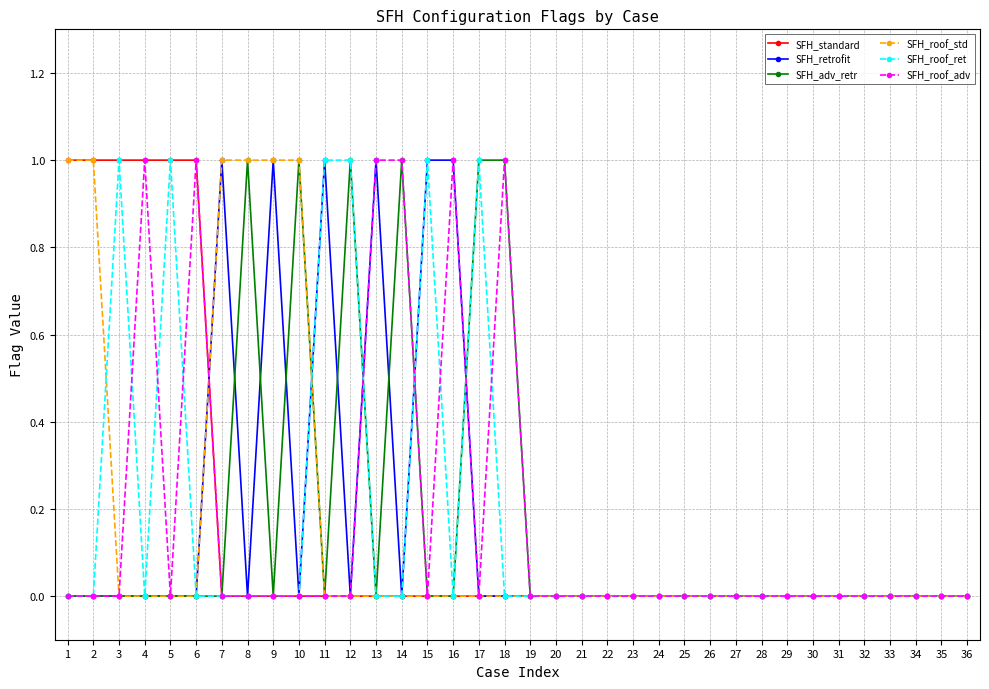

What are all the series names shown in the legend?

SFH_standard, SFH_retrofit, SFH_adv_retr, SFH_roof_std, SFH_roof_ret, SFH_roof_adv